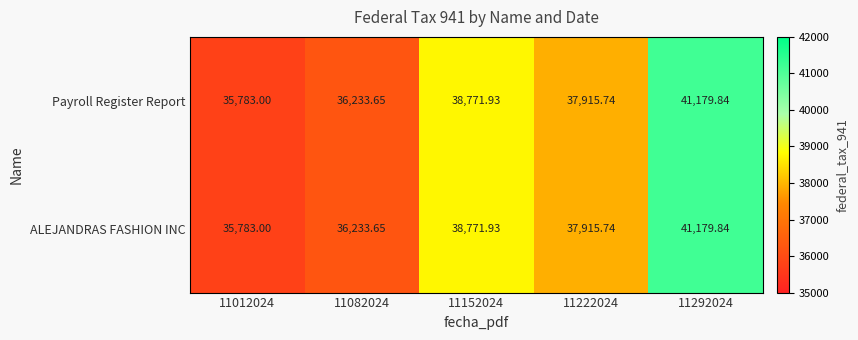

Is the value of Payroll Register Report at 11222024 greater than the value of ALEJANDRAS FASHION INC at 11012024?

Yes